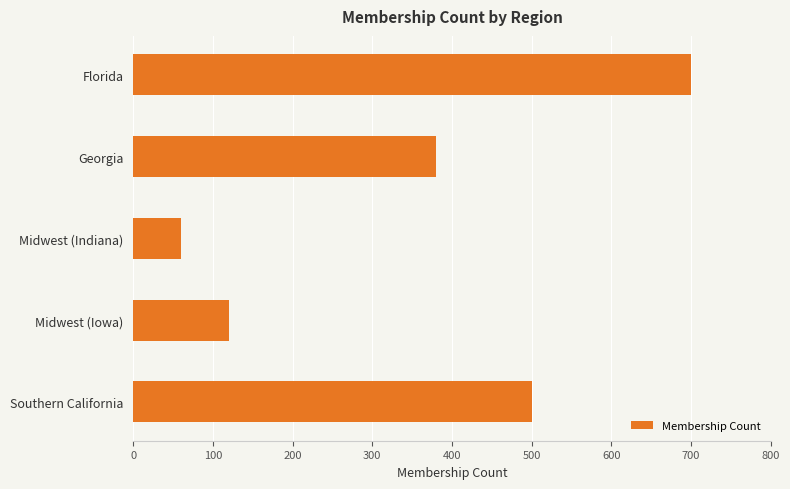

Reading bottom to top, list all the values displayed in this chart.

Southern California=500	Midwest (Iowa)=120	Midwest (Indiana)=60	Georgia=380	Florida=700